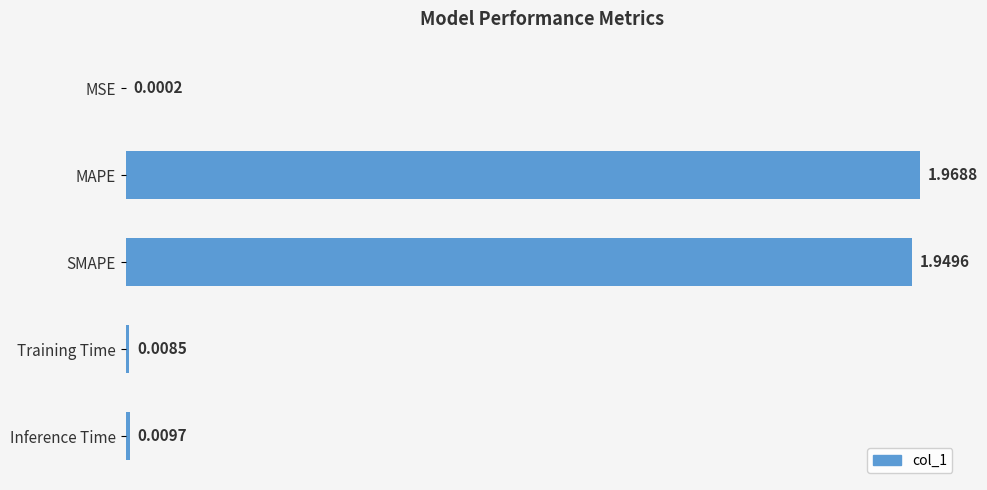

Which category has the highest value across all series?

MAPE